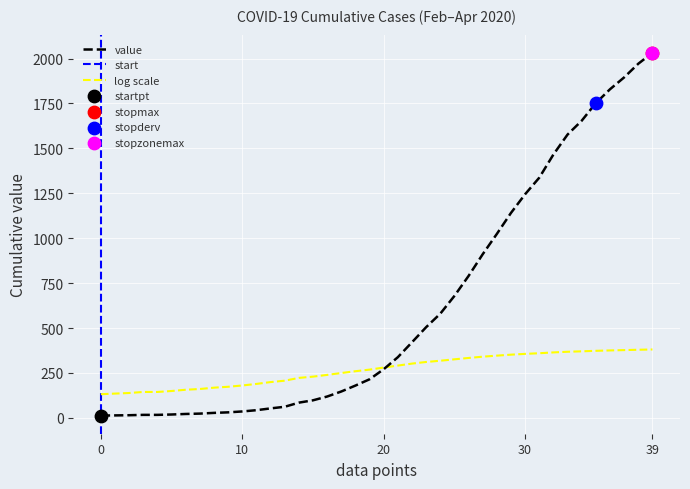

Which has a higher value, 2020-03-04 or 2020-03-23?

2020-03-23